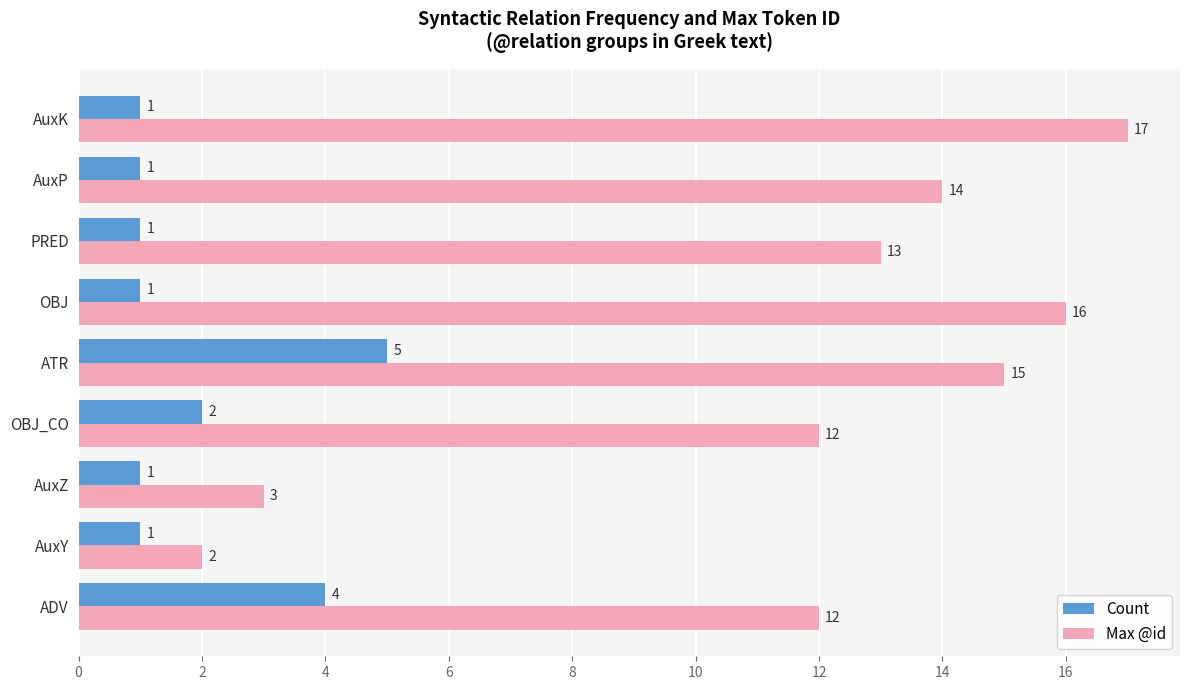

What are all the series names shown in the legend?

Count, Max @id